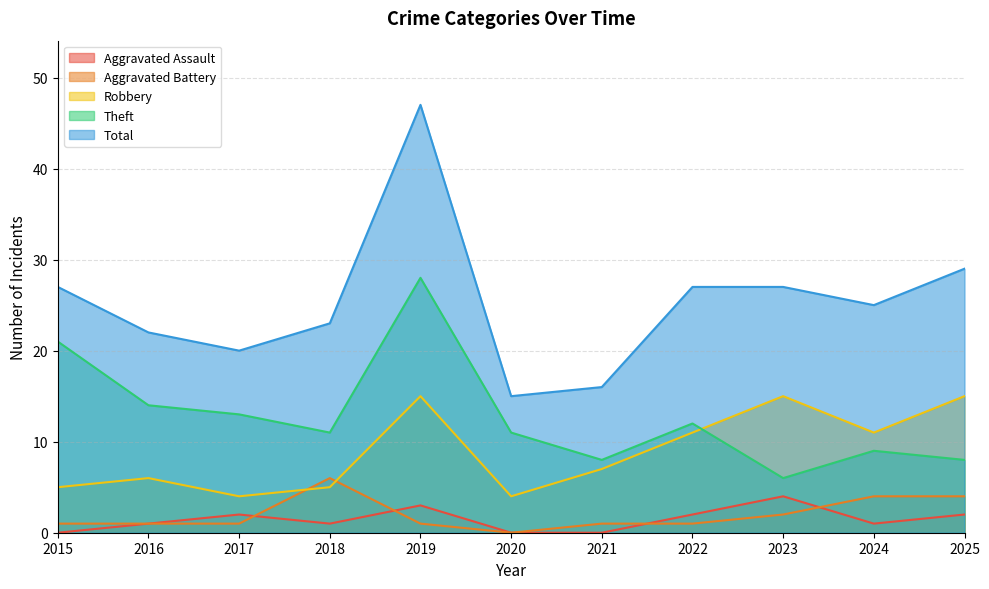

Is the value of Total at 2023 greater than the value of Aggravated Assault at 2016?

Yes